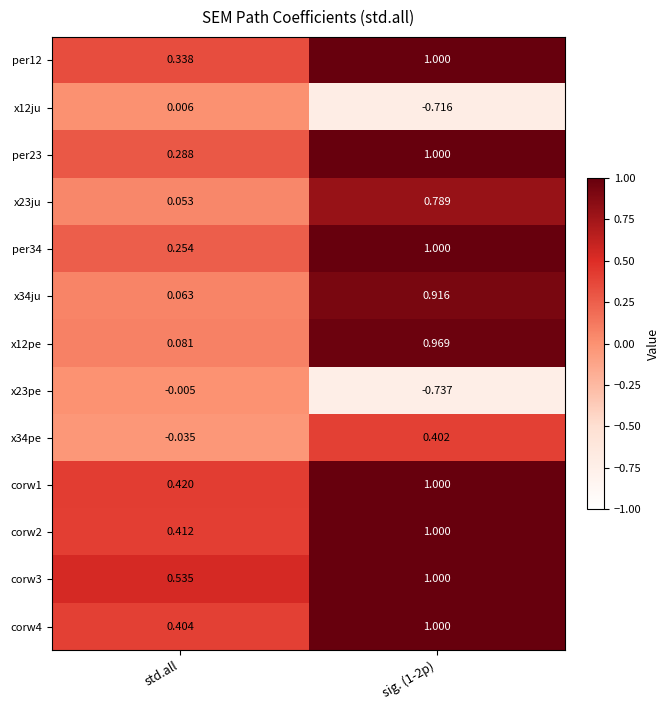

Is the value of per23 at sig. (1-2p) greater than the value of x12ju at std.all?

Yes